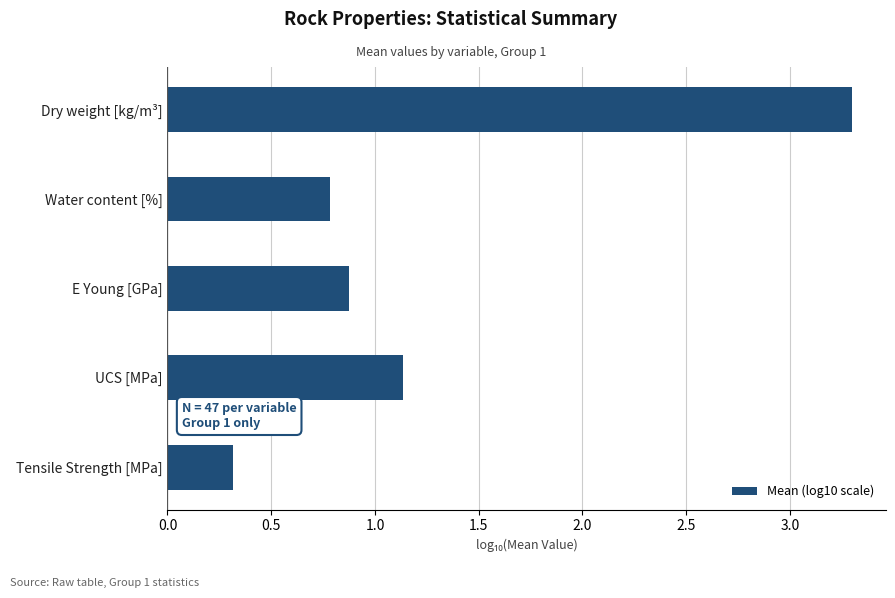

What is the difference between the maximum and minimum values?

3.0